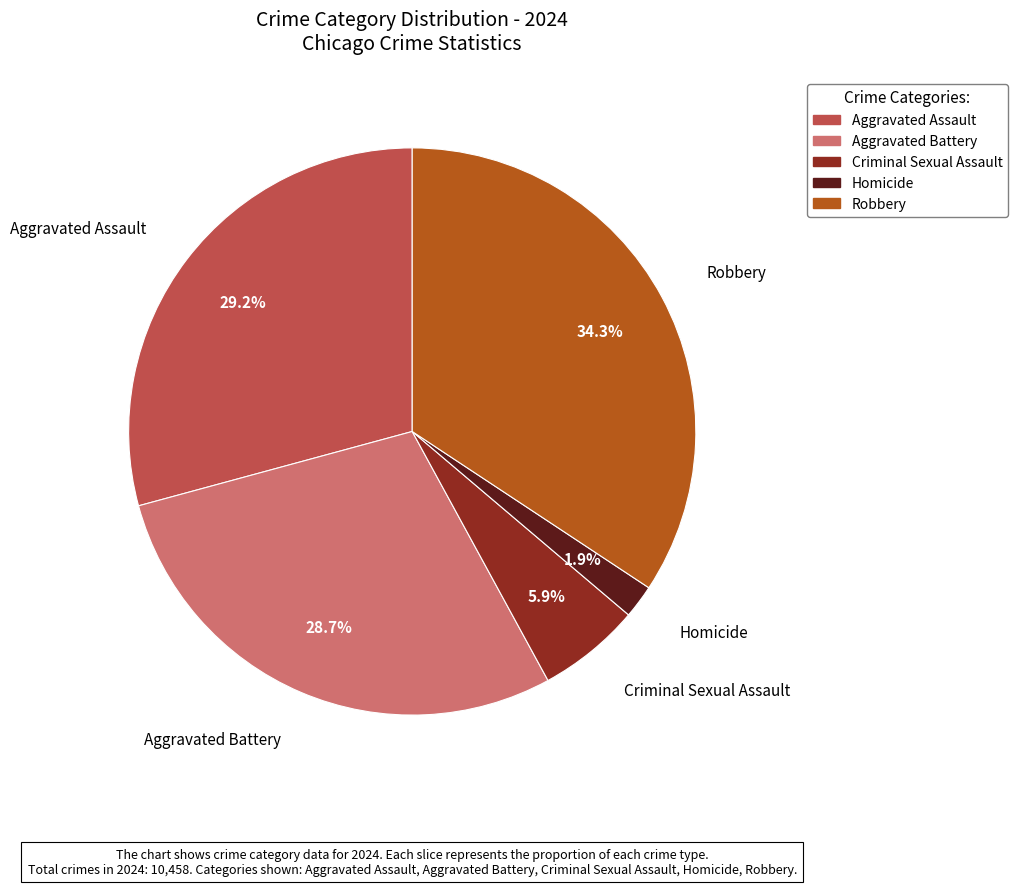

What is the ratio of the value at Homicide to the value at Aggravated Battery?

0.1